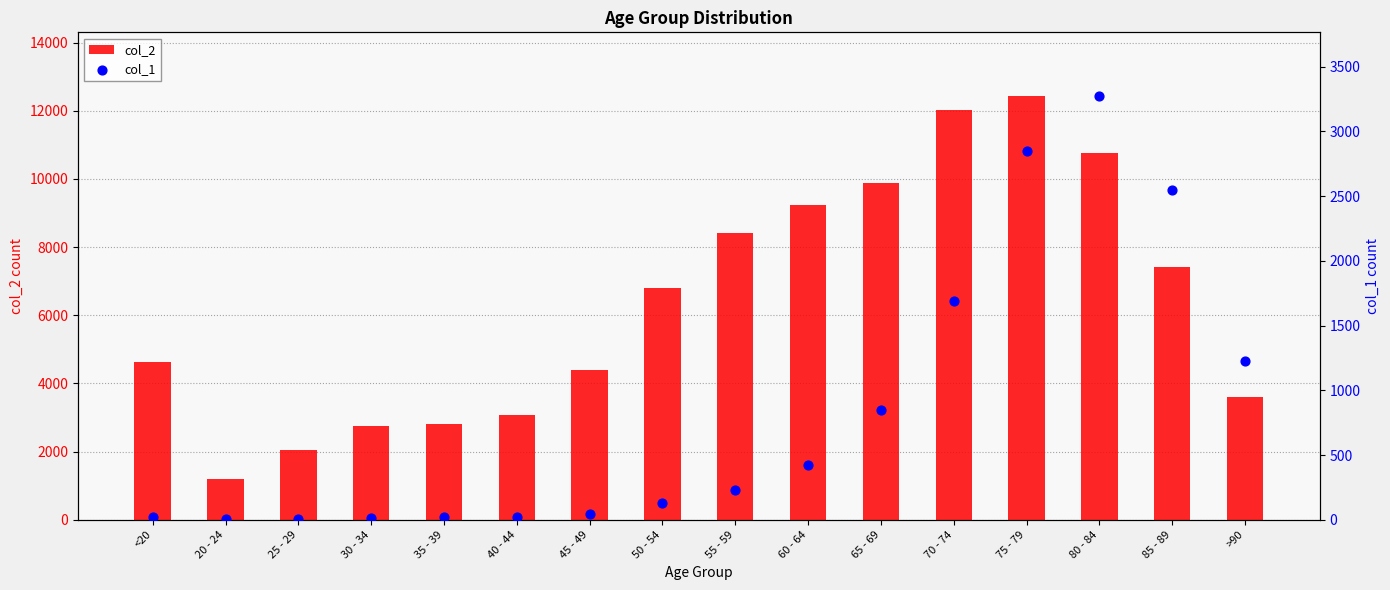

Which series has the largest total across all categories?

col_2